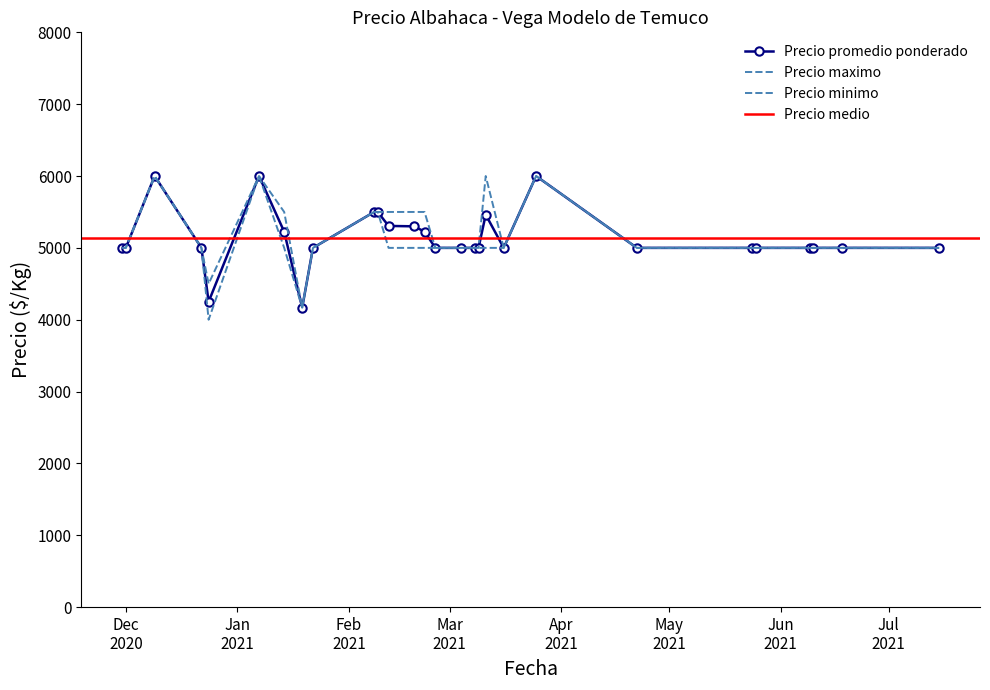

True or false: Precio promedio ponderado and Precio minimo intersect in this chart.

False